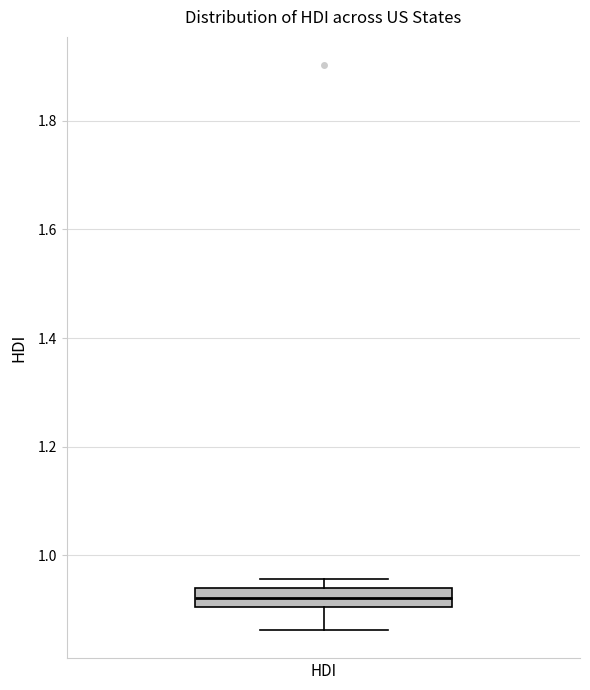

Transcribe this box plot: give where the median line is, the range the box spans, and where the two whiskers end, as read against the y-axis. The values are not printed on the chart, so give them approximately, as read against the axis.

median 0.92, box 0.90 to 0.94, whiskers 0.86 to 0.96